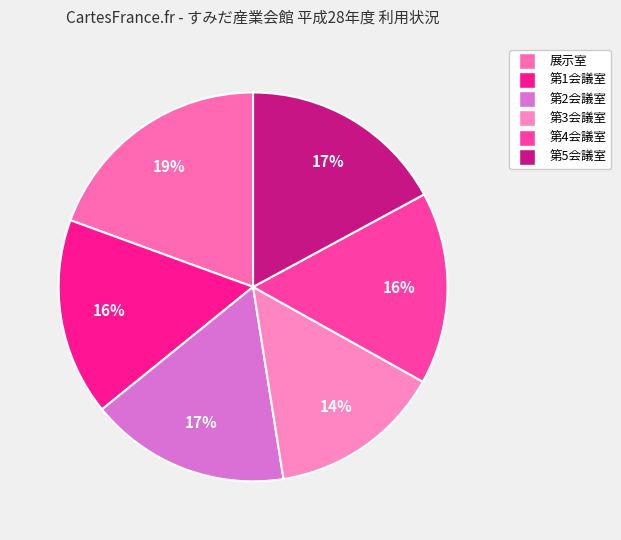

Does 第5会議室 represent more than half of the total?

No